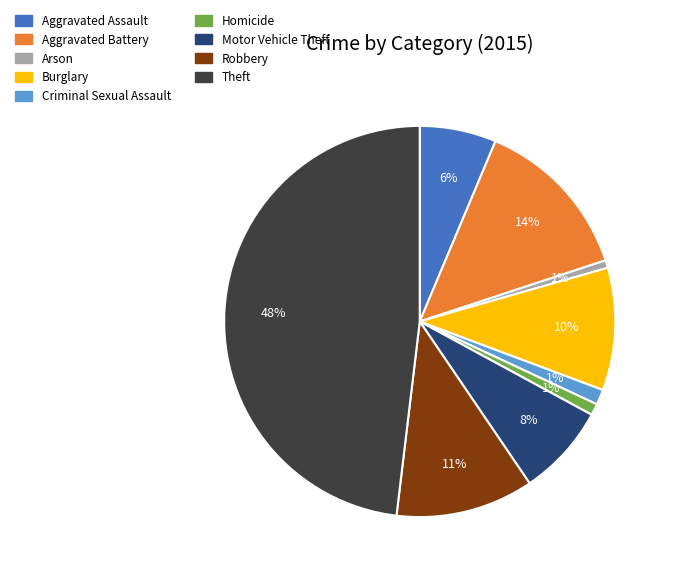

To the nearest percent, what portion does Criminal Sexual Assault represent?

1%